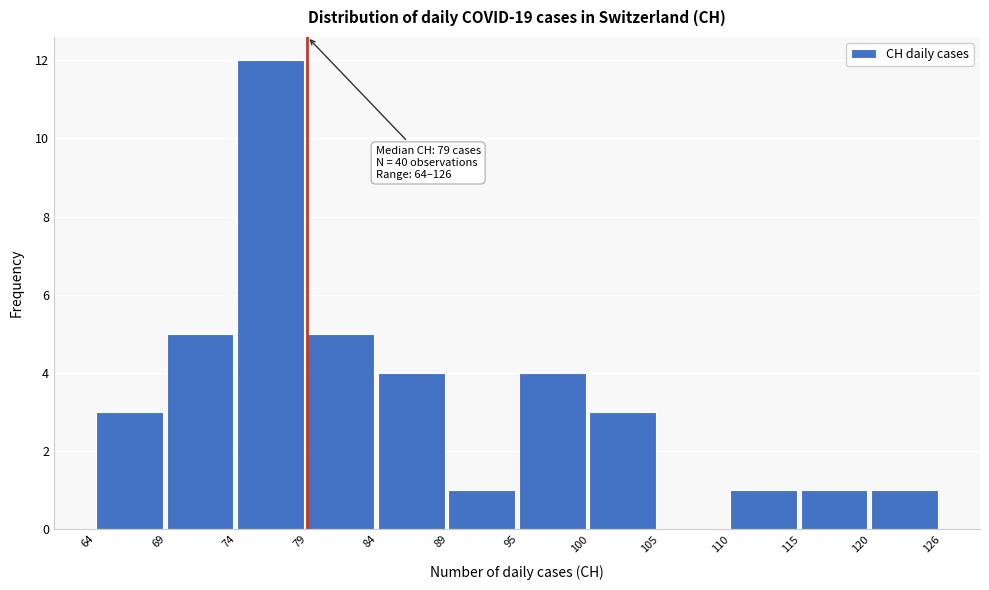

Reading right to left, what are all the values shown in this chart?

120=1	115=1	110=1	105=0	100=3	95=4	89=1	84=4	79=5	74=12	69=5	64=3